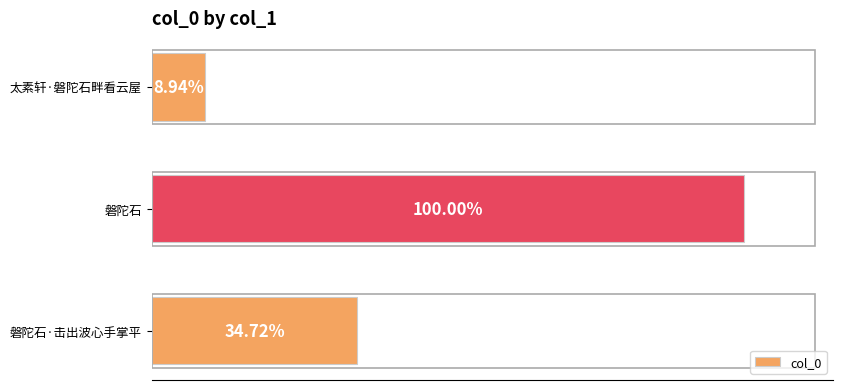

Are the bars horizontal?

Yes